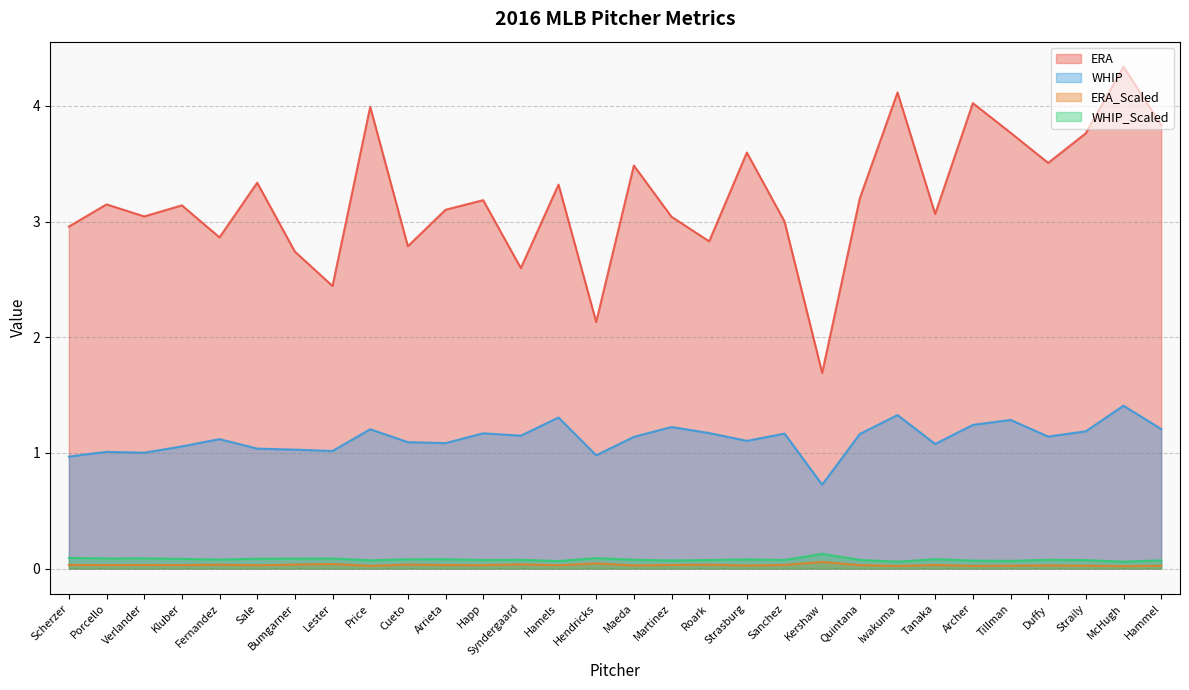

What is the sum of all WHIP values?

33.8